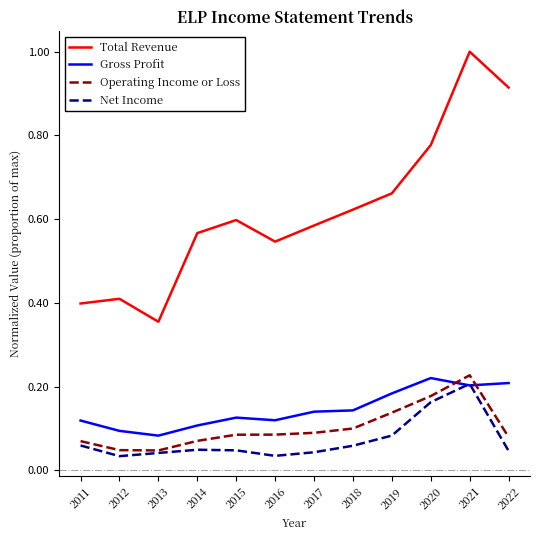

True or false: Net Income has a value of 0.1 at 2022.

False